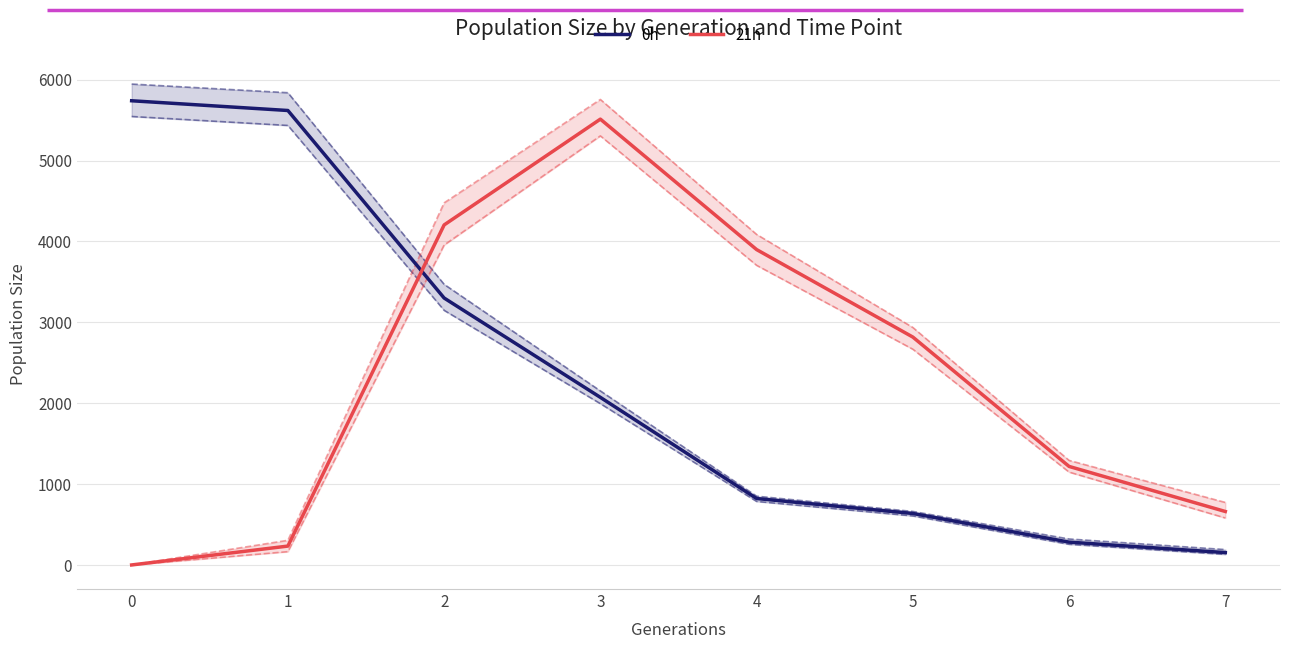

The 21h series shows 3899.2 at 4. True or false?

True